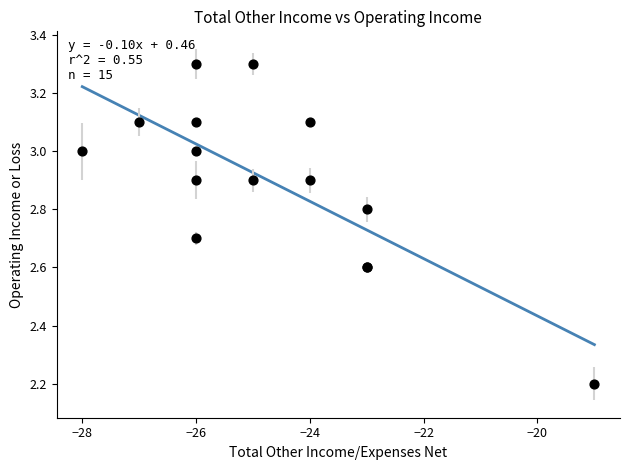

What Y value in the scatter plot is closest to 2?

2.2